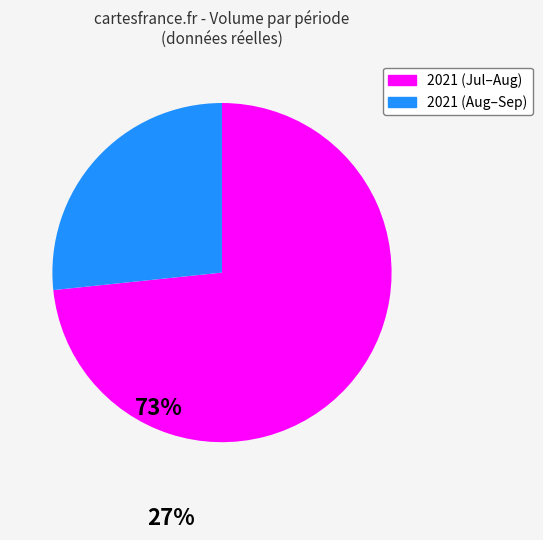

Is there any slice that represents more than half of the pie?

Yes